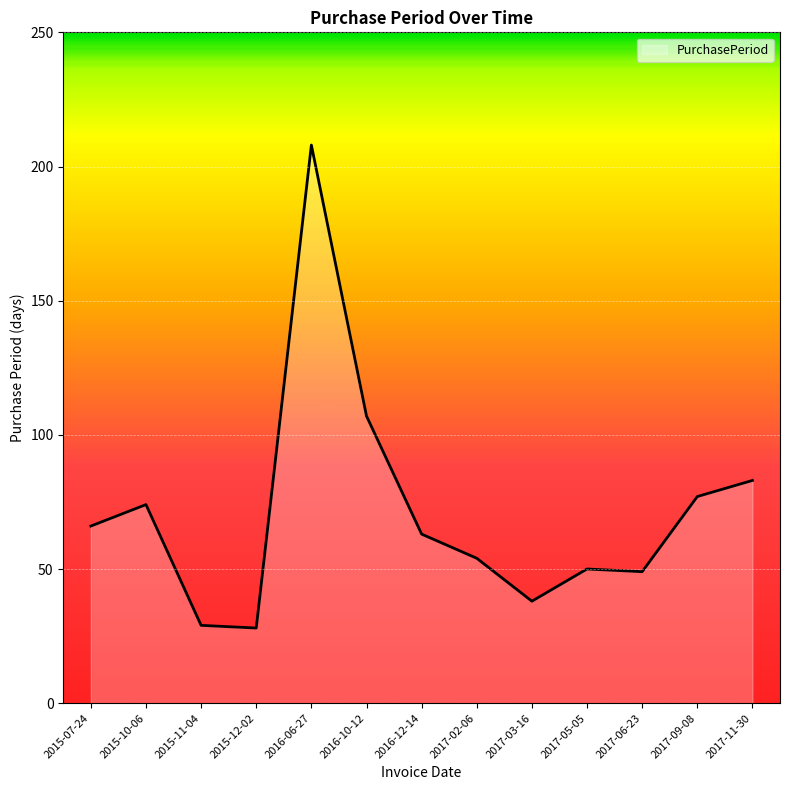

At which label is the value closest to 118?

2016-10-12